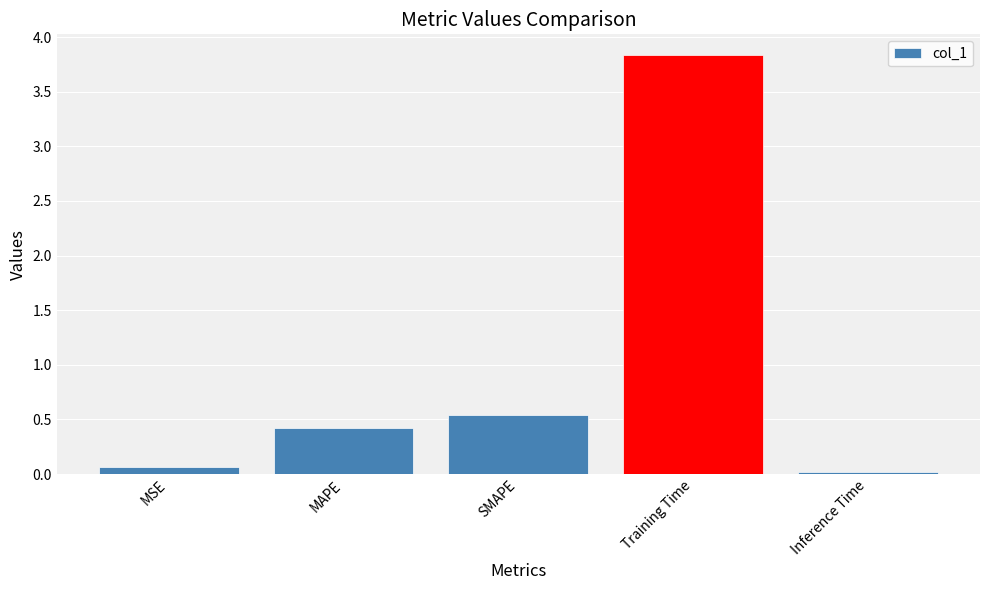

What is the sum of all values?

4.9